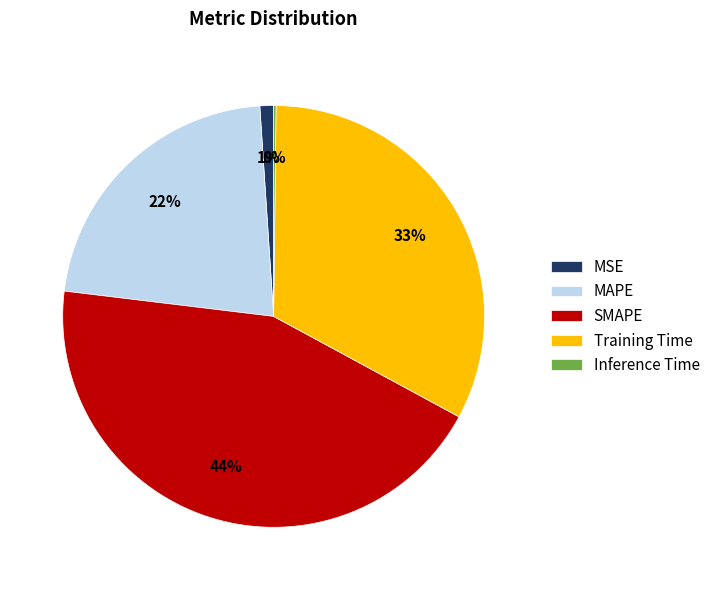

Do MSE and SMAPE together represent more than half of the pie?

No